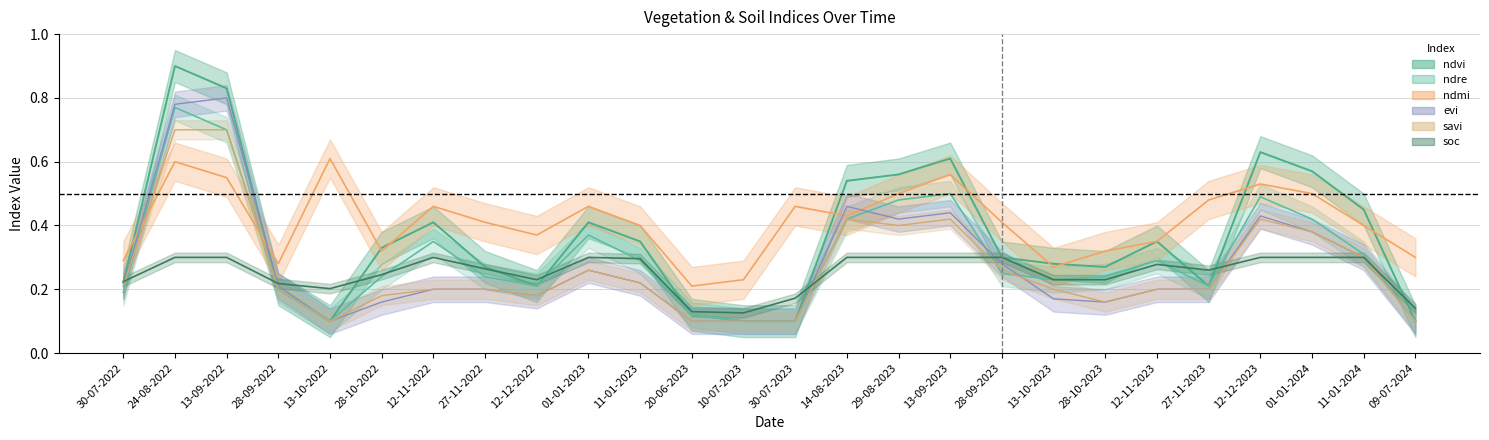

What are all the series names shown in the legend?

ndvi, evi, ndre, ndmi, savi, soc